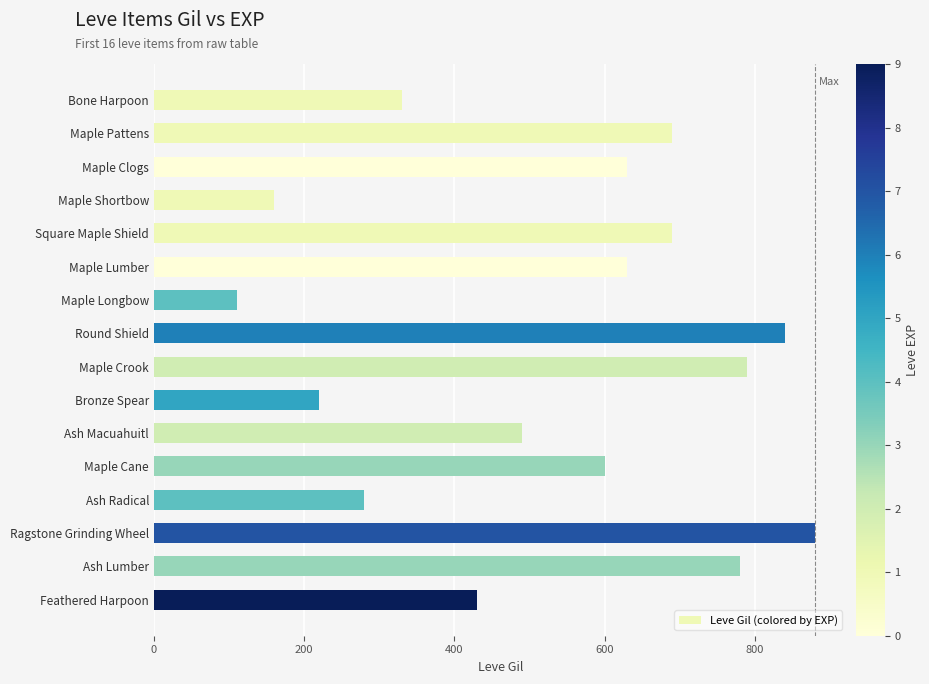

What is the maximum value shown in the chart?

880